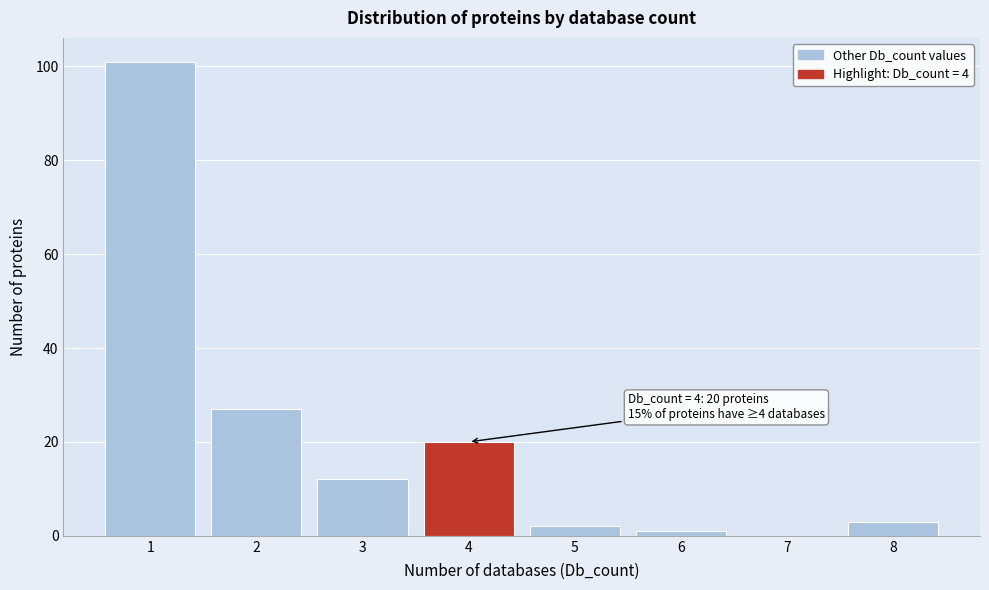

Which range on the x-axis has the tallest bar?

0.5 to 1.5